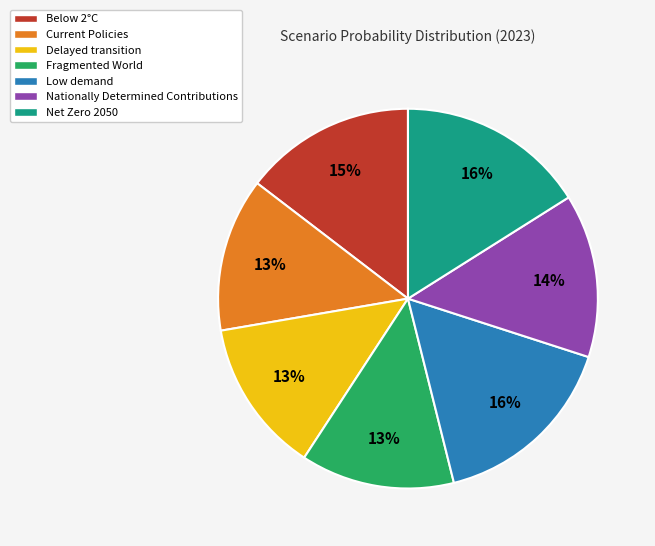

How many segments does this pie chart have?

7